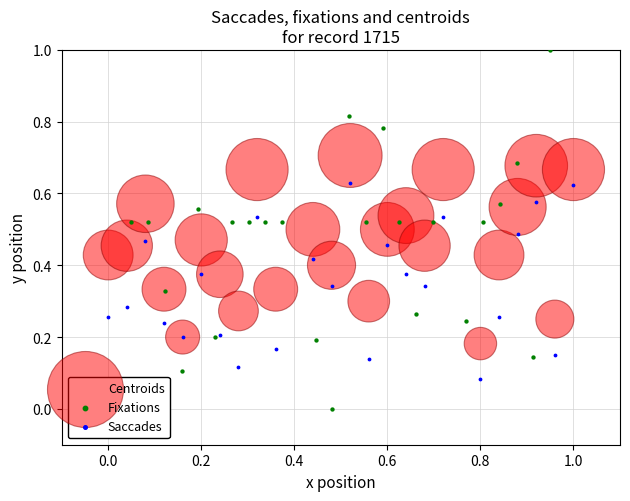

Which series has the largest Y range (max minus min)?

Fixations